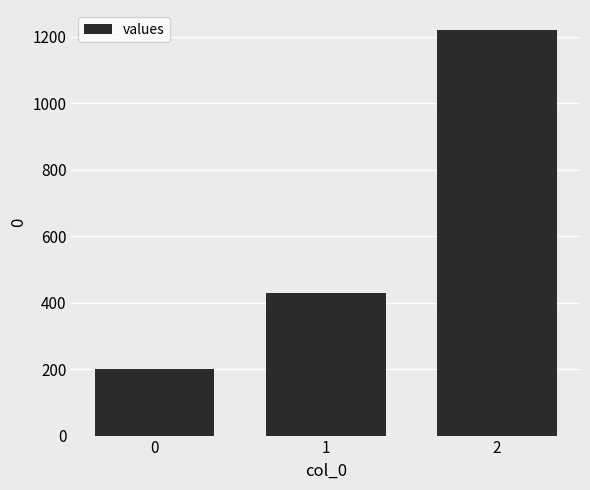

How many bars are there in total?

3